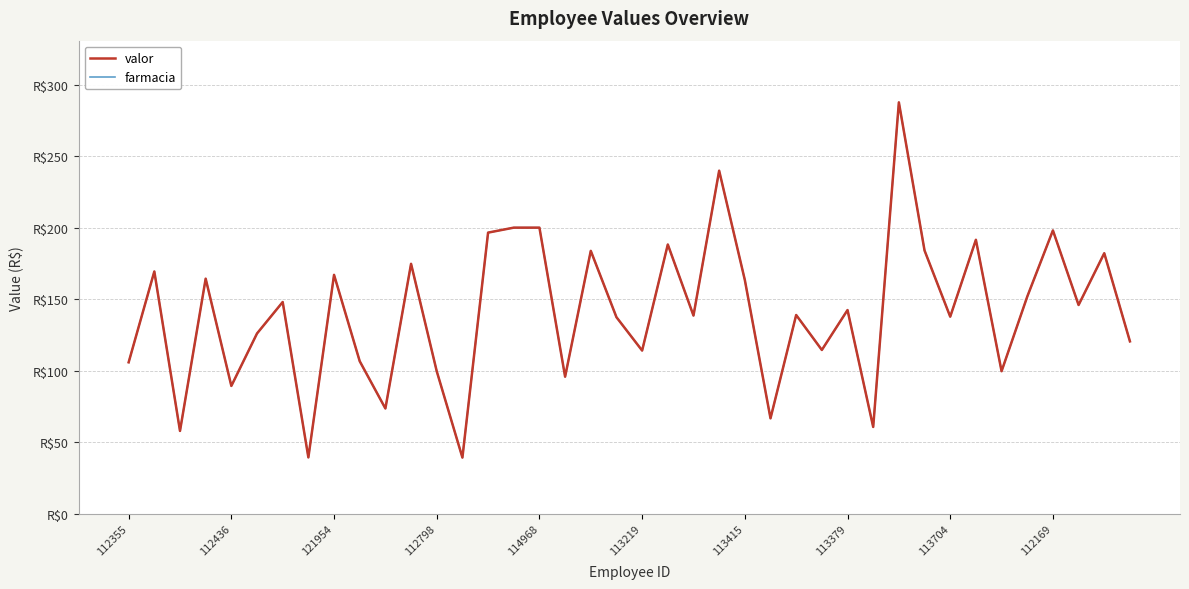

Rank the categories by valor value from highest to lowest.

30, 23, 15, 16, 36, 14, 33, 21, 31, 18, 38, 11, 112436, 113704, 112798, 24, 35, 113415, 37, 28, 26, 22, 32, 19, 113219, 39, 27, 20, 112169, 112355, 34, 12, 17, 114968, 10, 25, 29, 121954, 113379, 13